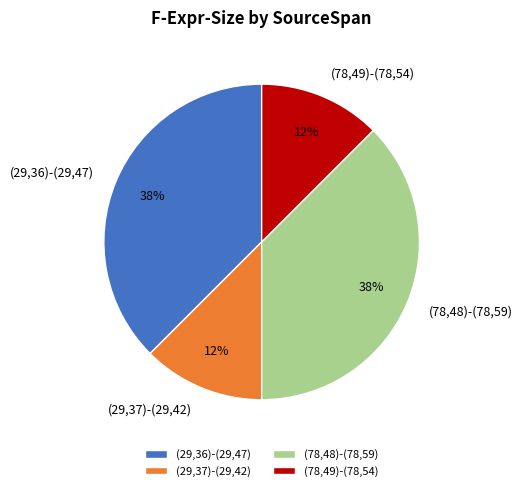

The (78,49)-(78,54) slice represents 12% of the pie. True or false?

True